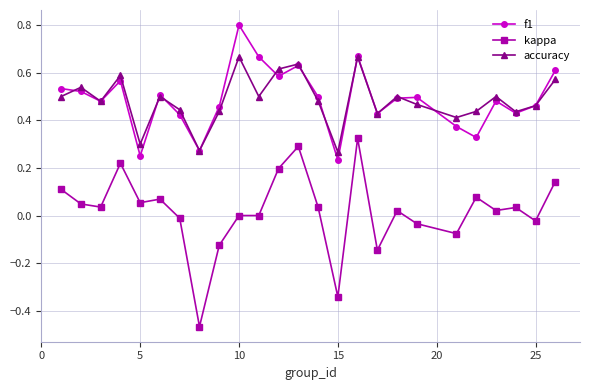

Which series has the largest range (max minus min)?

kappa